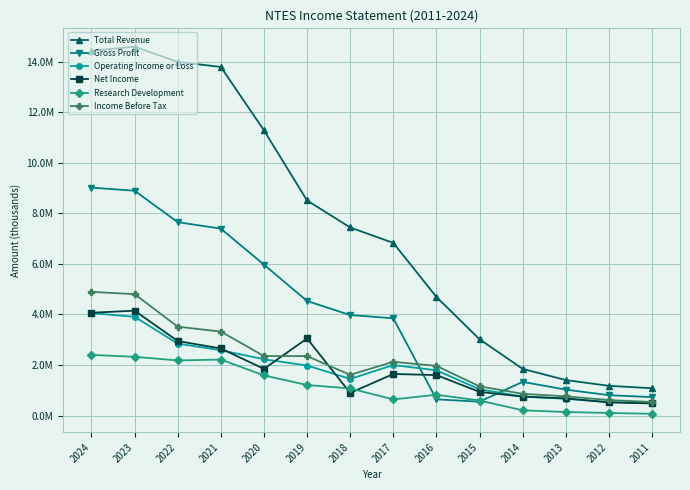

The Research Development series shows 2180500 at 2022. True or false?

True